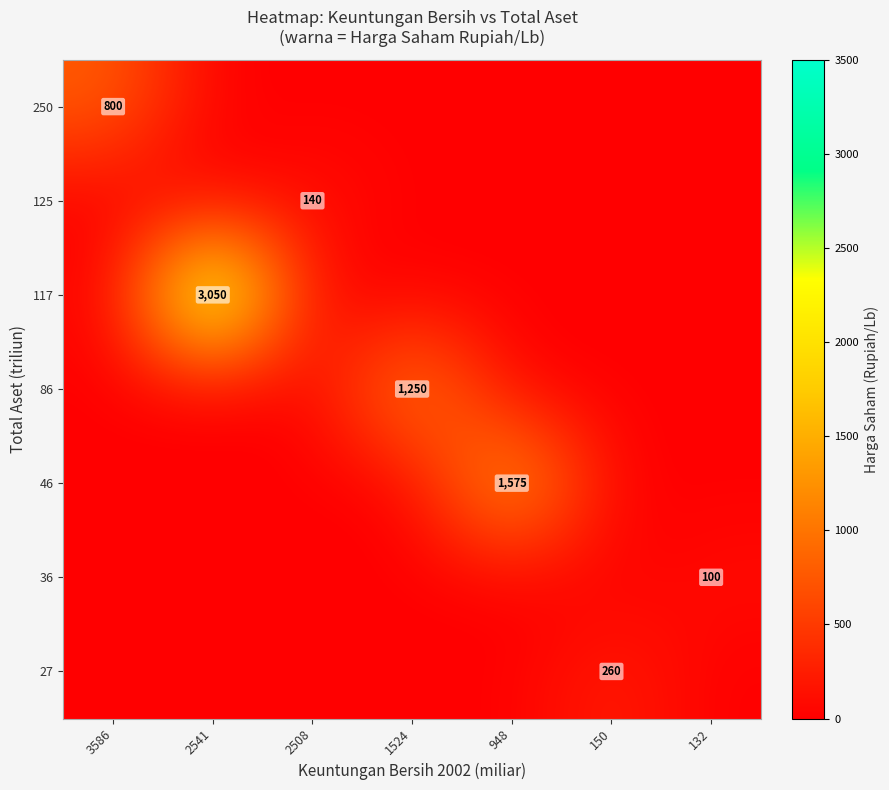

The value of 27 at 2541 is -99. True or false?

False